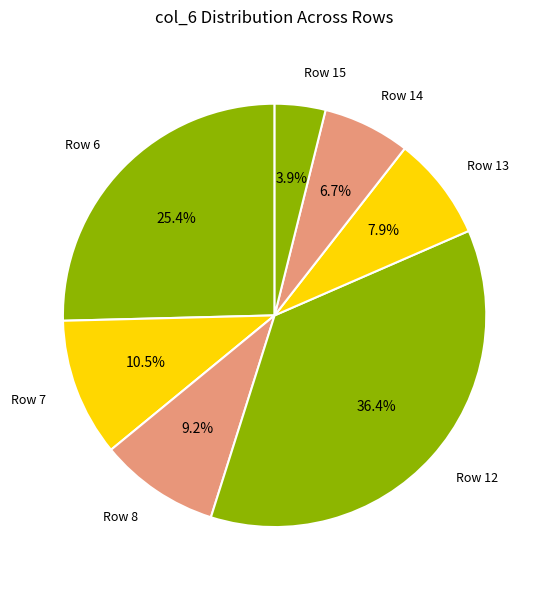

Count the number of slices in the pie.

7